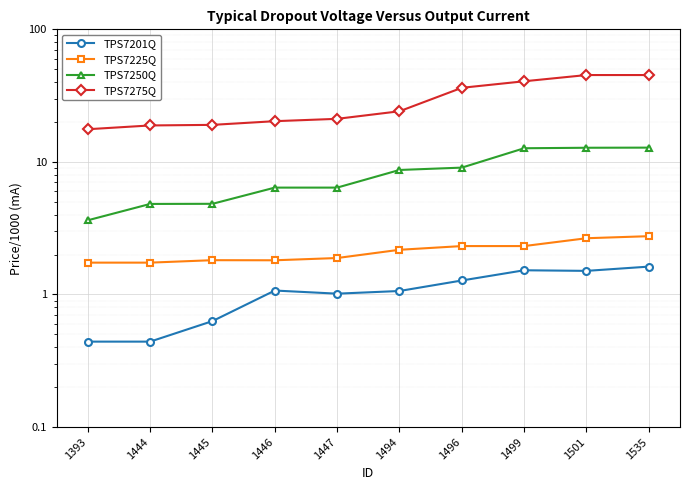

What is the highest value of the TPS7250Q series?

12.8